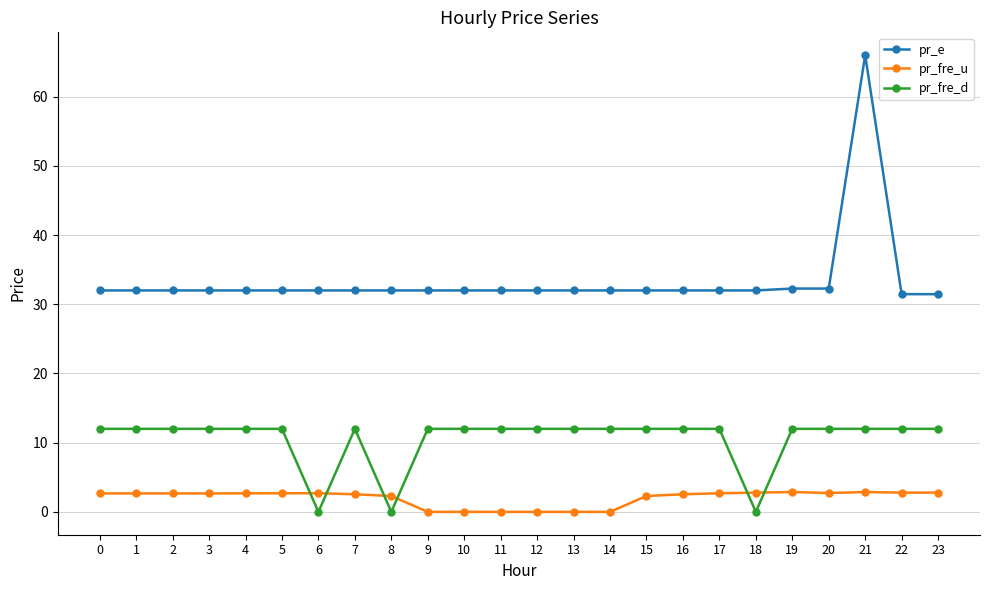

True or false: pr_fre_u and pr_e intersect in this chart.

False